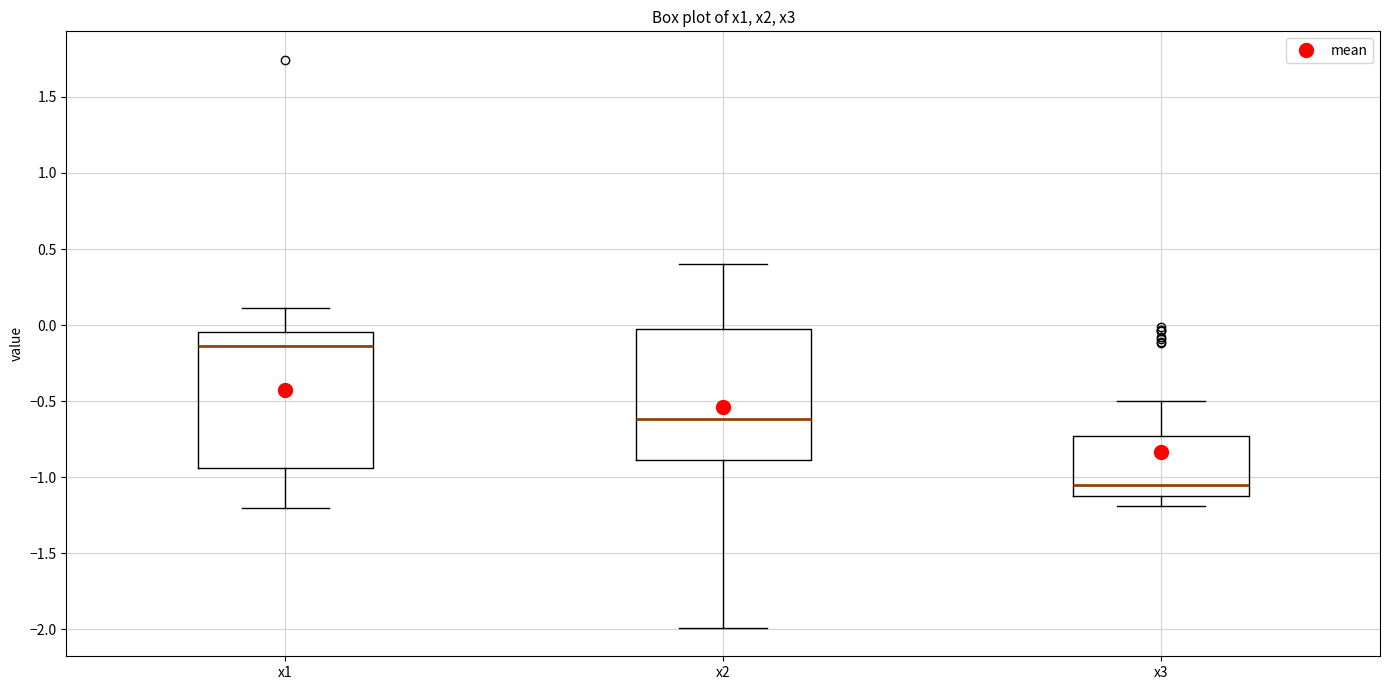

Reading left to right, transcribe this box plot: for each box, give where its median line is, the range the box spans, and where its two whiskers end, as read against the y-axis. The values are not printed on the chart, so give them approximately, as read against the axis.

x1: median -0.15, box -0.95 to -0.05, whiskers -1.20 to 0.10
x2: median -0.60, box -0.90 to -0.05, whiskers -2.00 to 0.40
x3: median -1.05, box -1.10 to -0.75, whiskers -1.20 to -0.50